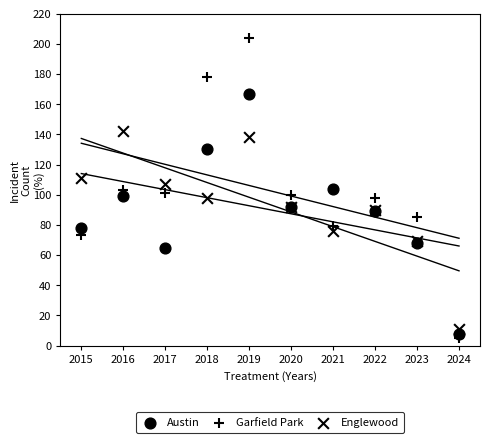

Which series has the widest spread of Y values?

Garfield Park